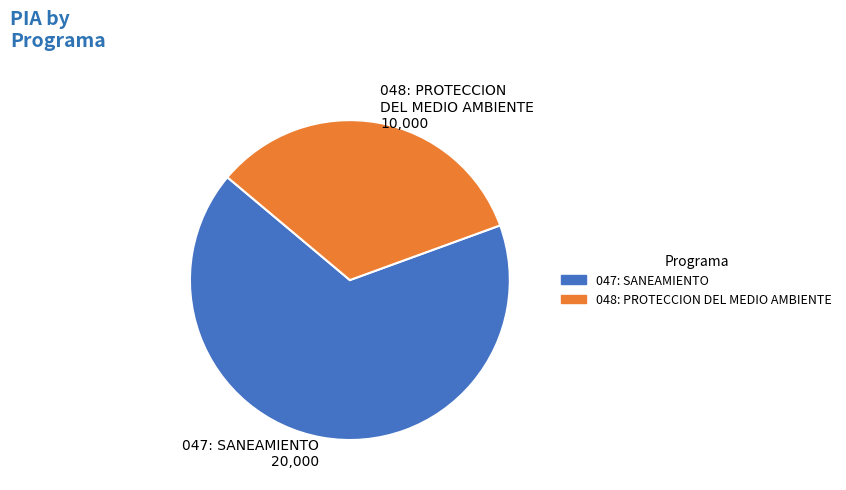

Which slice is the largest?

047: SANEAMIENTO